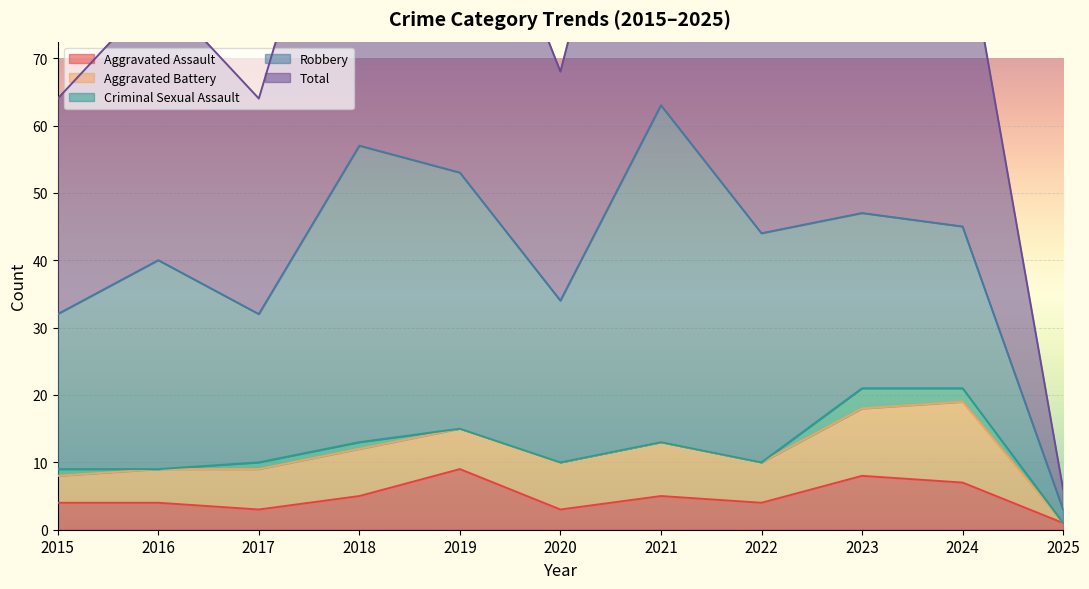

Which series has the largest range (max minus min)?

Total